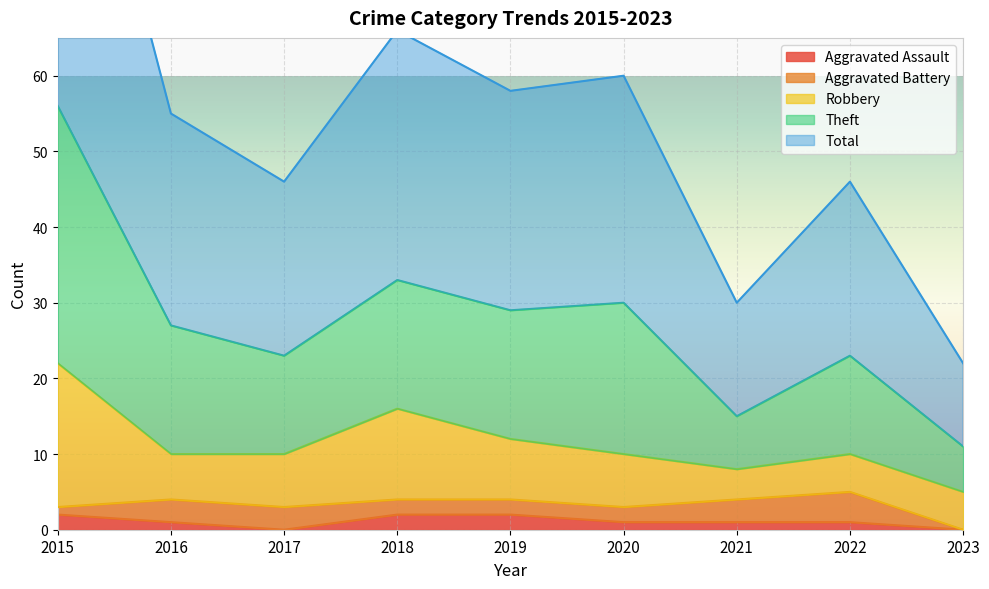

True or false: Aggravated Assault has a value of 2 at 2018.

True